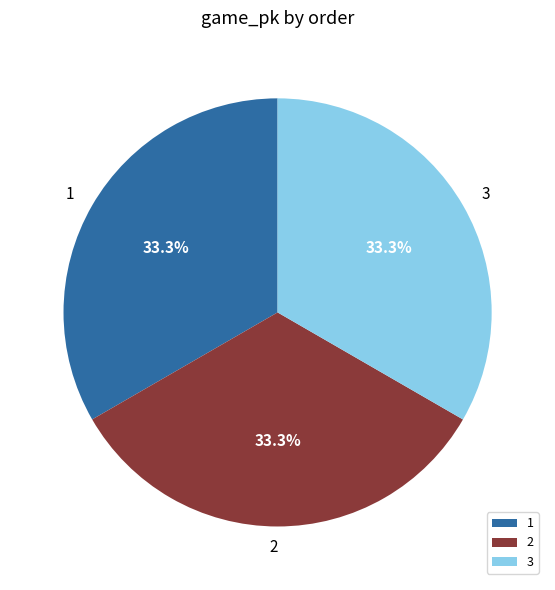

Does 1 represent more than half of the total?

No